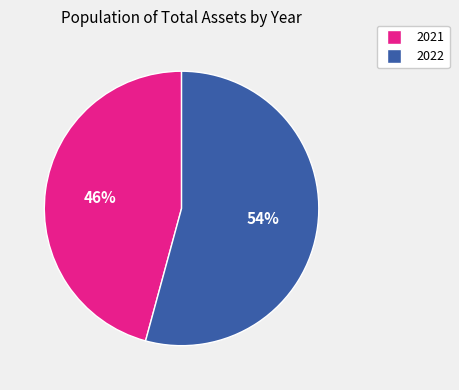

The 2021 slice represents 34% of the pie. True or false?

False